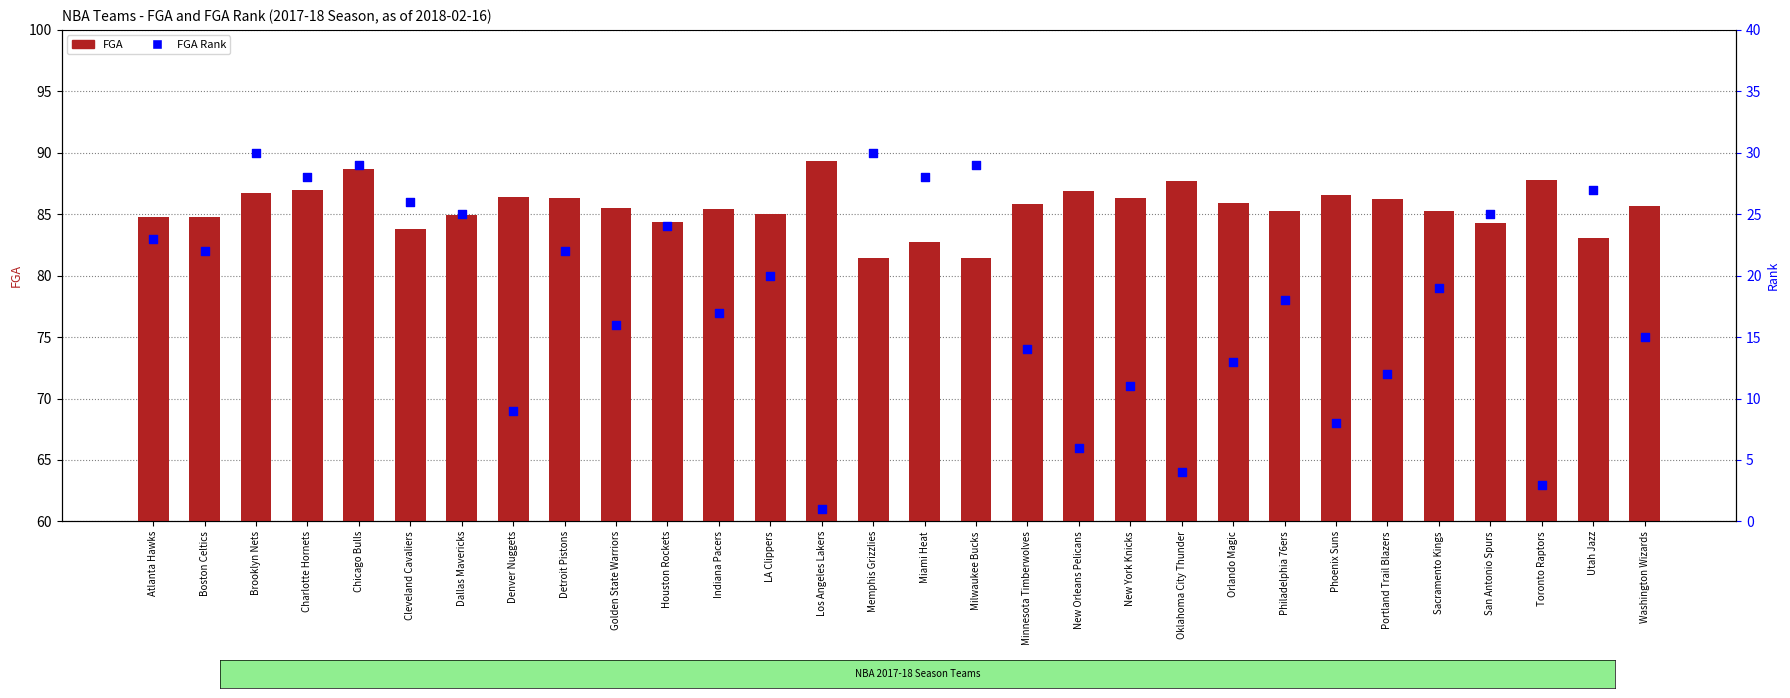

Is the value of FGA at Detroit Pistons greater than the value of FGA Rank at Brooklyn Nets?

Yes